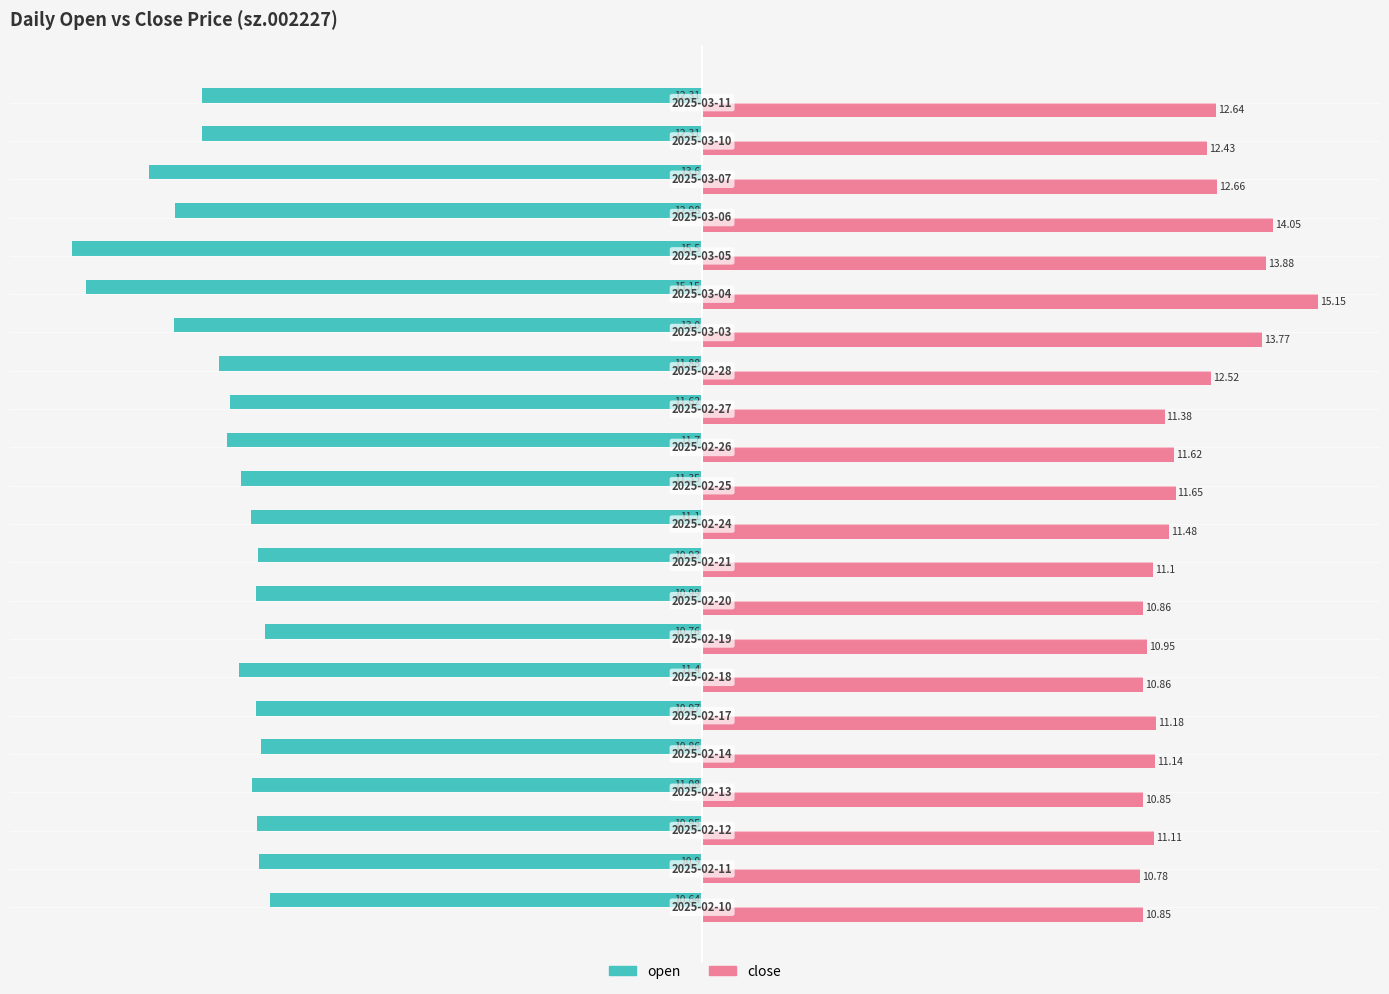

Which series has the largest total across all categories?

close